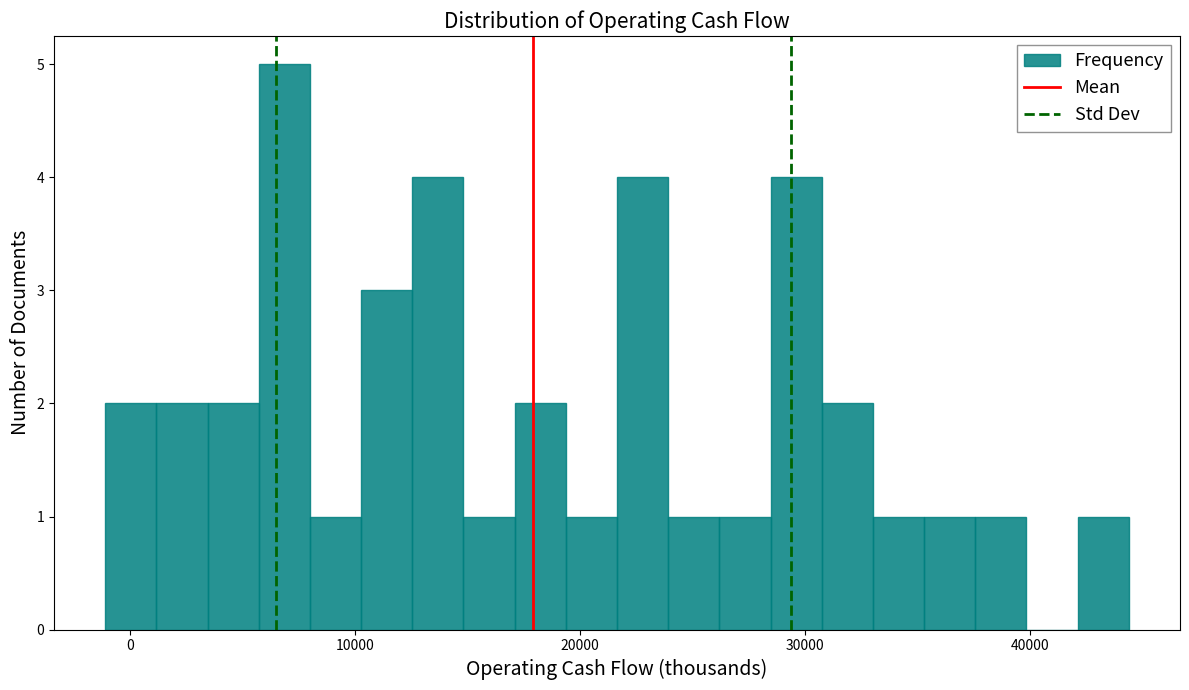

Around what value on the x-axis is the tallest bar? Give the approximate position of its centre, as read against the axis.

7000